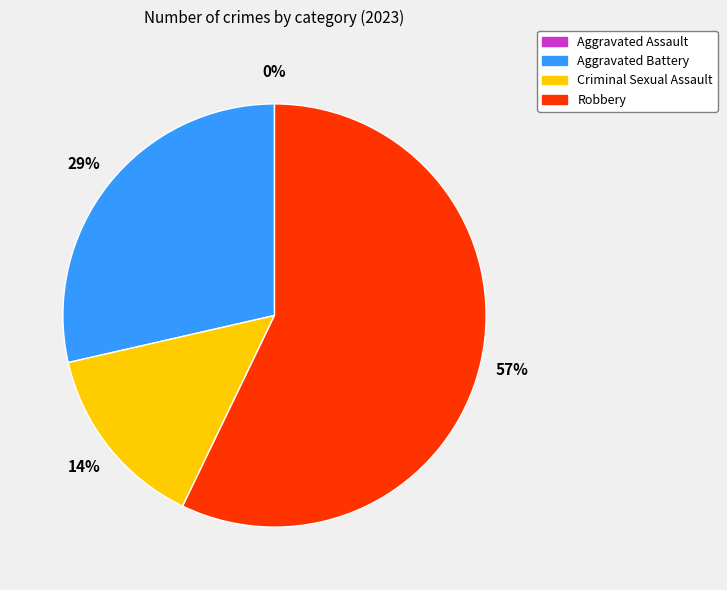

To the nearest percent, what is the combined percentage of Aggravated Battery and Criminal Sexual Assault?

43%